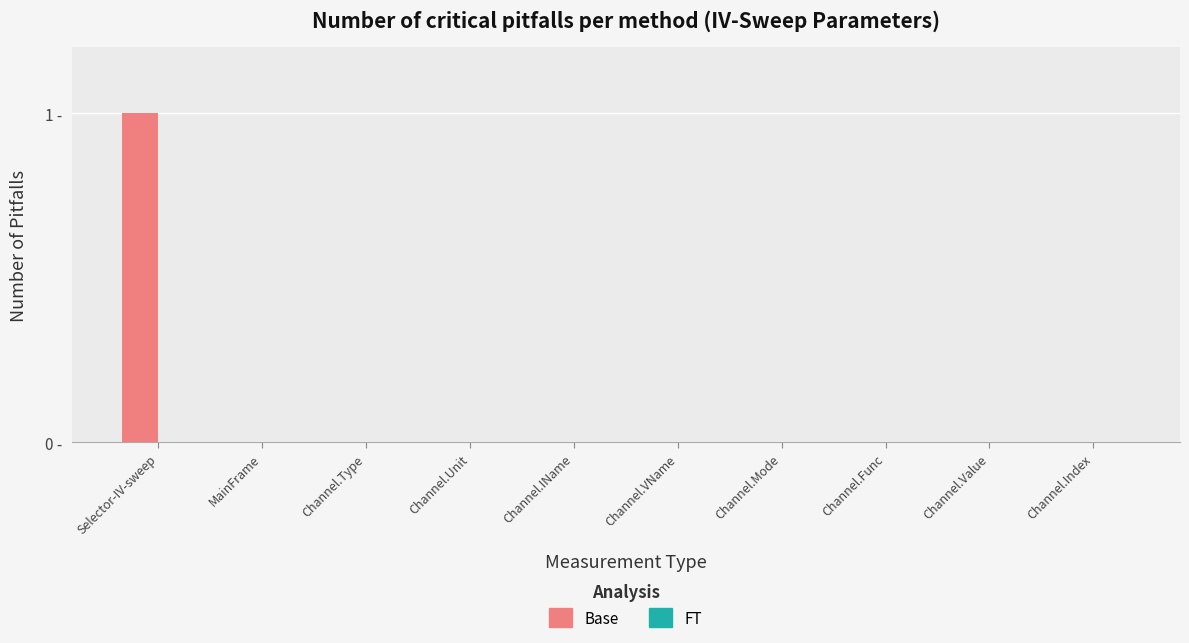

Are the bars horizontal?

No